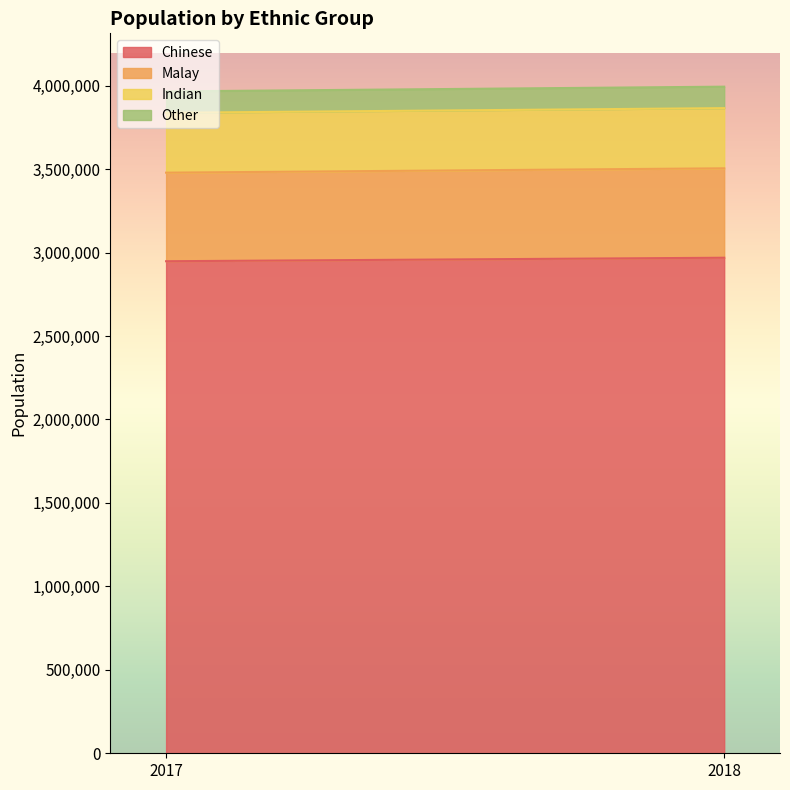

How many distinct data groups are displayed?

4